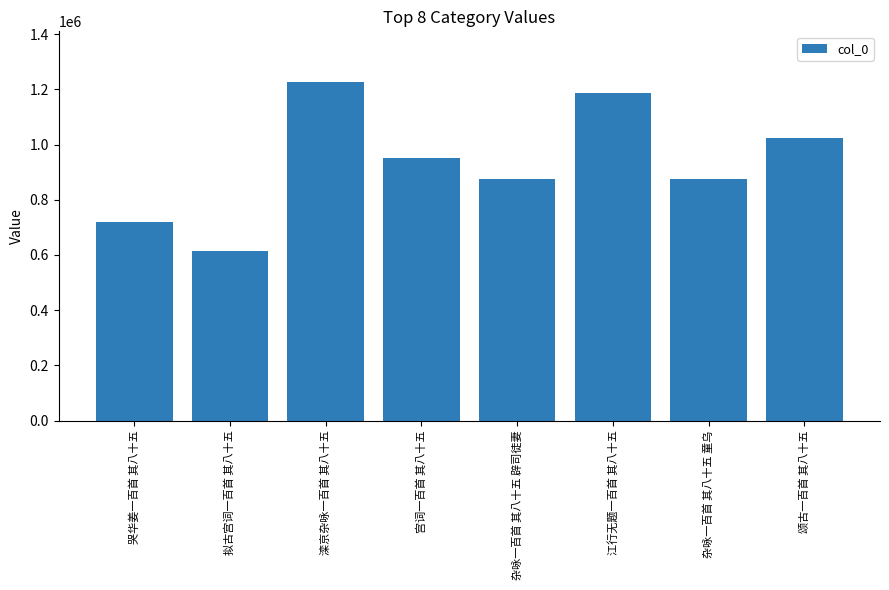

Does the chart contain stacked bars?

No